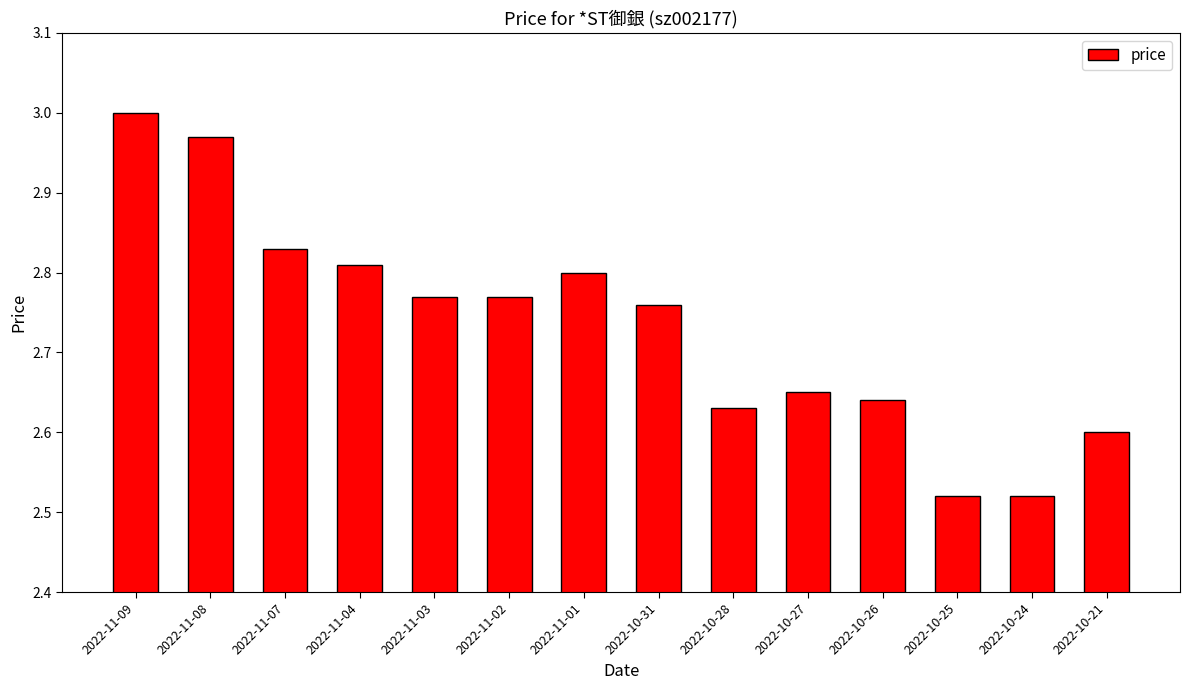

Approximately how many times larger is the value at 2022-11-04 compared to 2022-11-02?

1.0